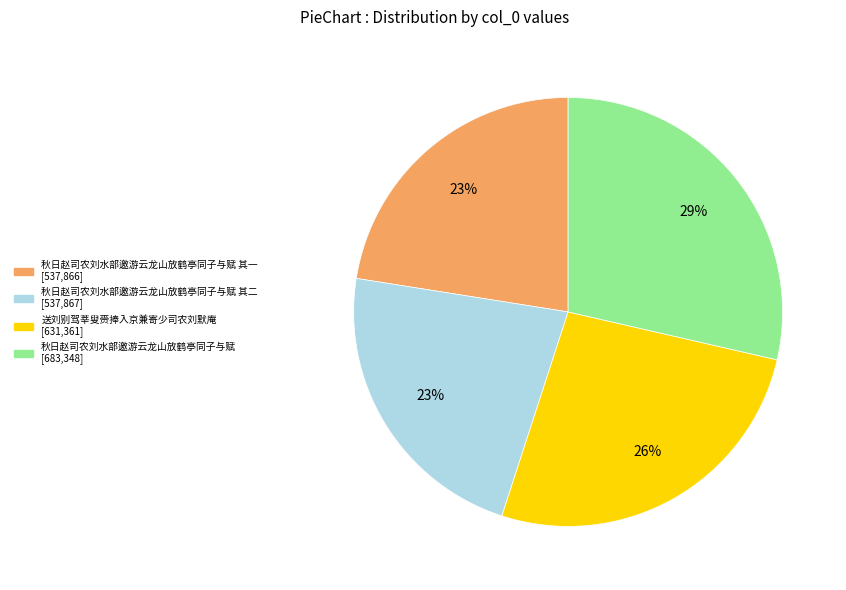

To the nearest percent, what is the average slice percentage?

25%